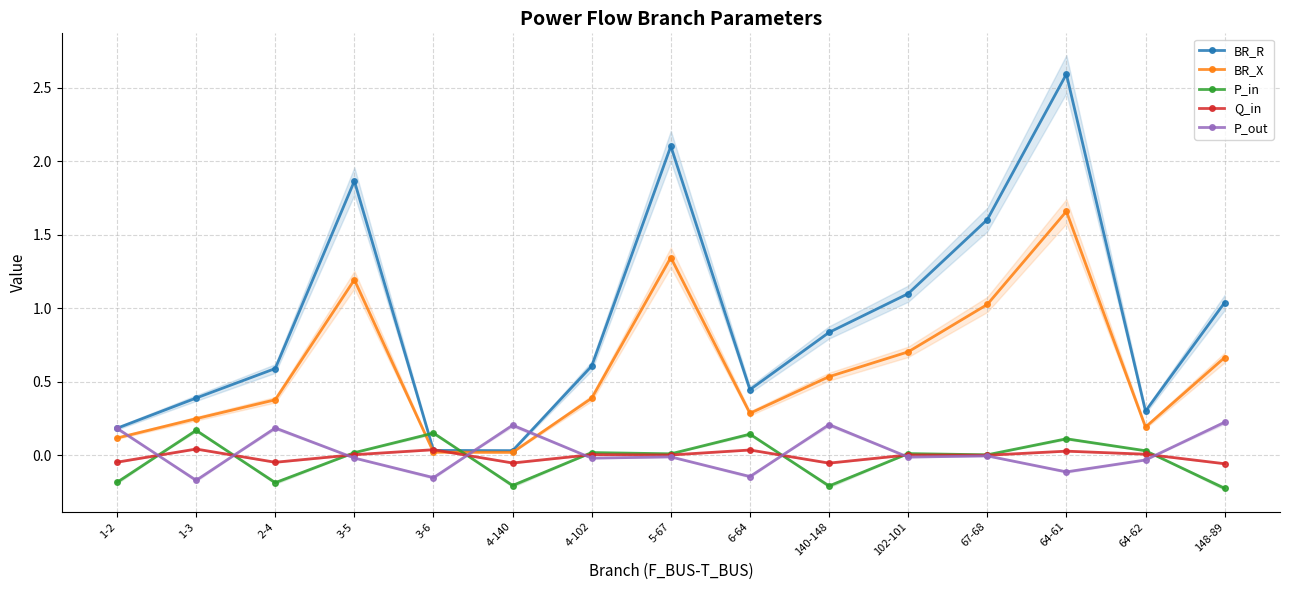

Is the value of P_out at 1-2 greater than the value of BR_R at 140-148?

No